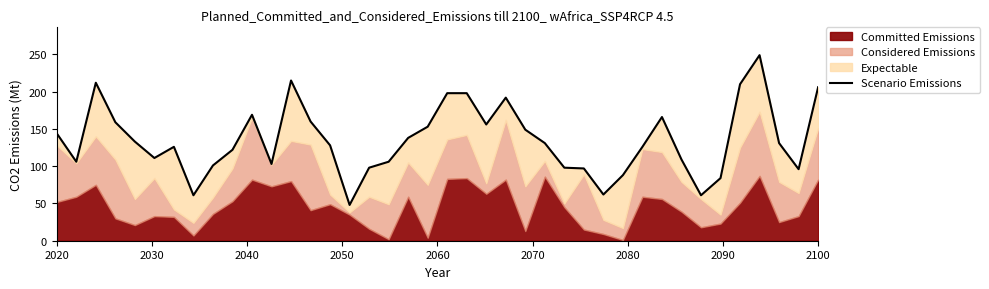

How many data points are less than 131?

20